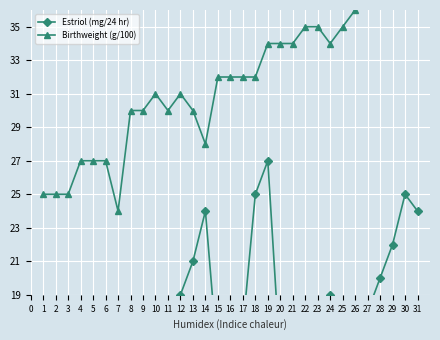

What is the sum of all Birthweight (g/100) values?

992